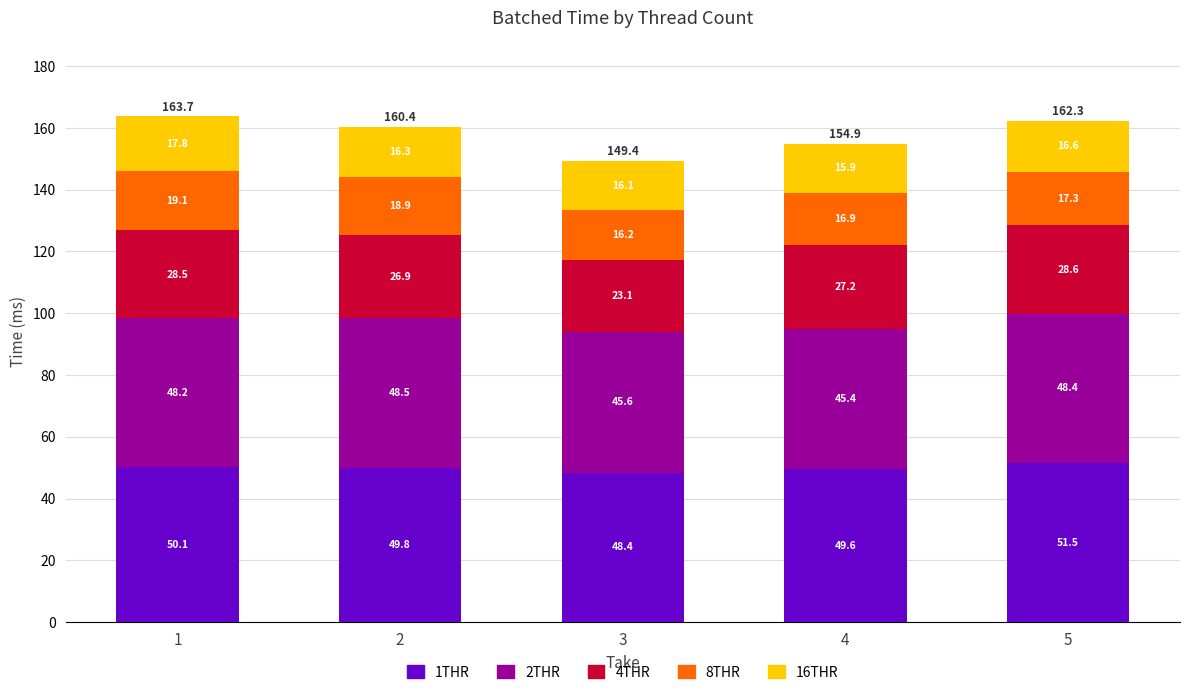

The value of 1THR at 3 is 71.8. True or false?

False